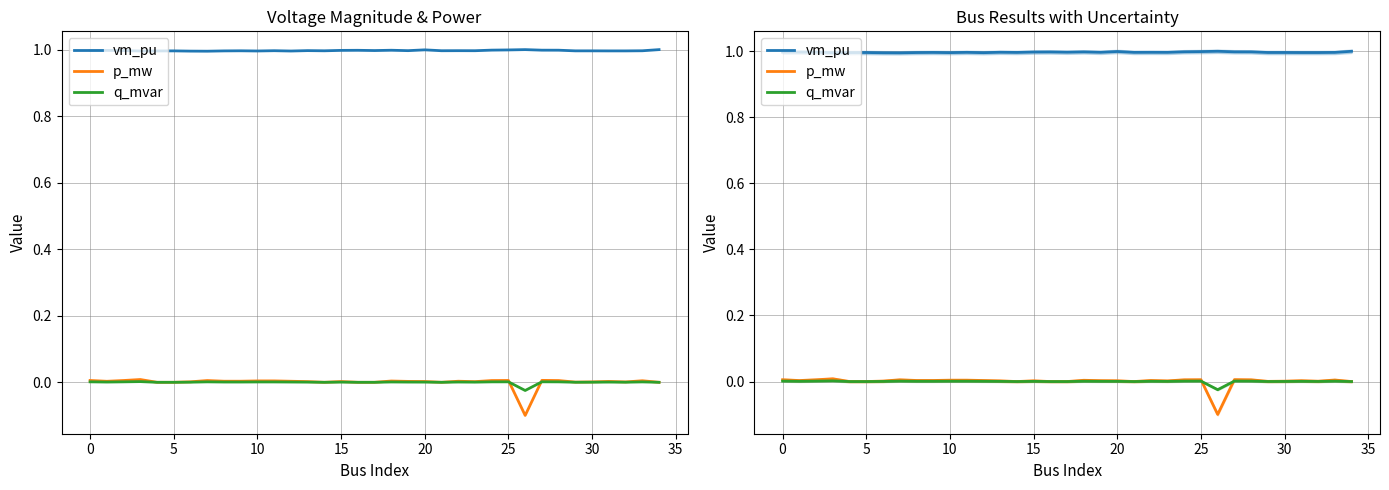

Which category has the lowest value in the p_mw series?

26